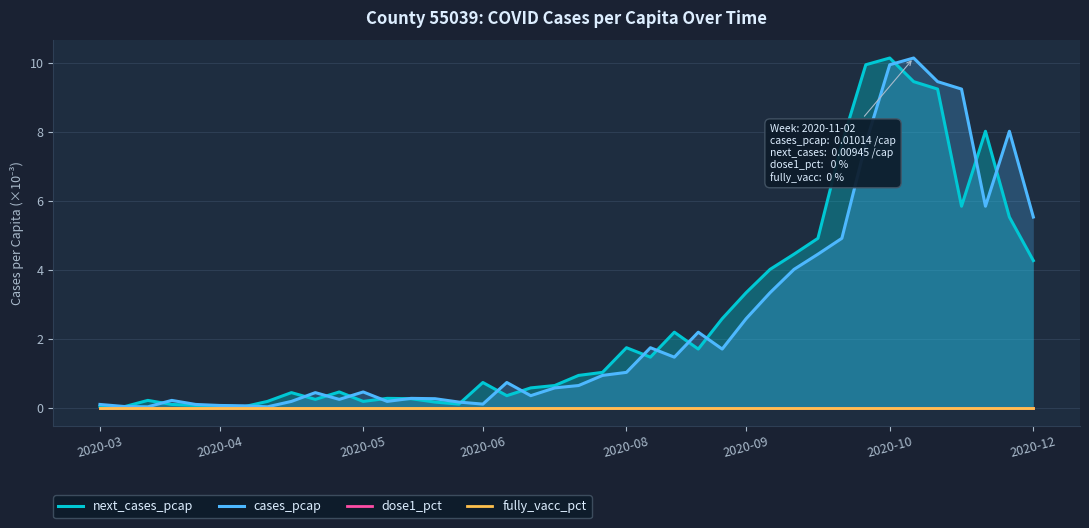

What are all the series names shown in the legend?

next_cases_pcap, cases_pcap, dose1_pct, fully_vacc_pct